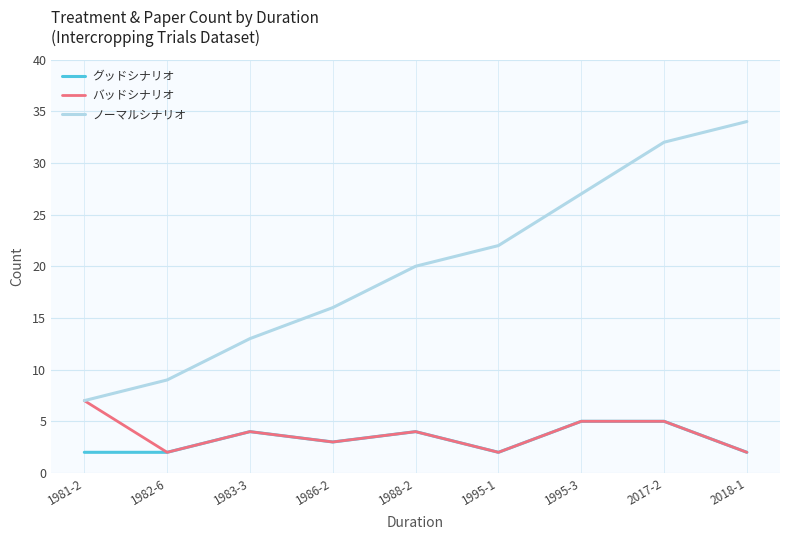

What position from the left is 1982-6?

2